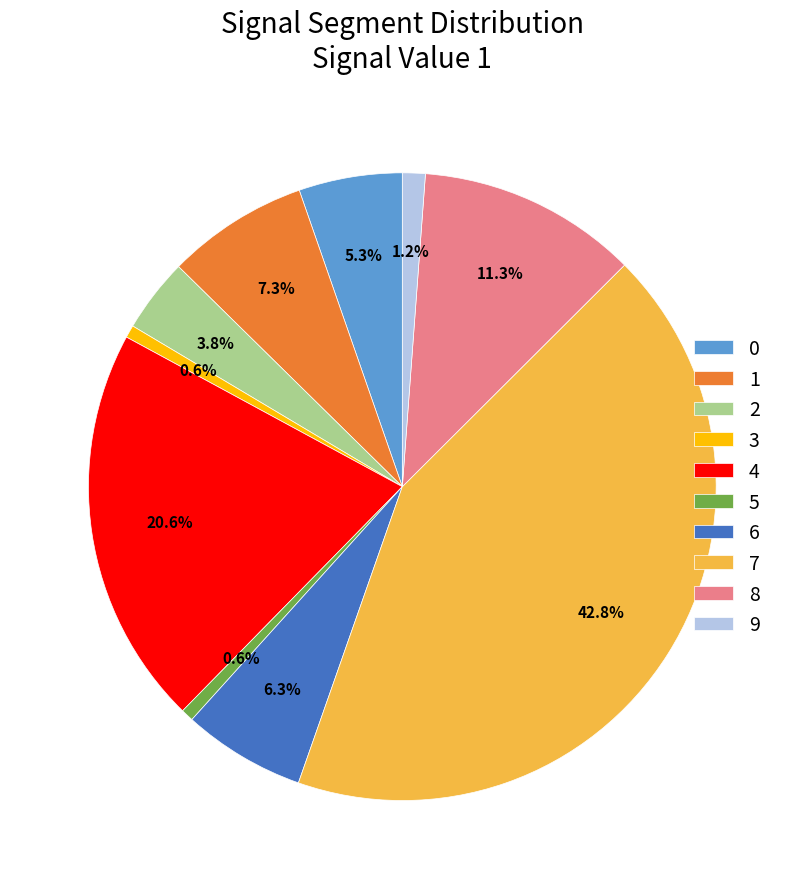

Is there a majority slice in this chart?

No